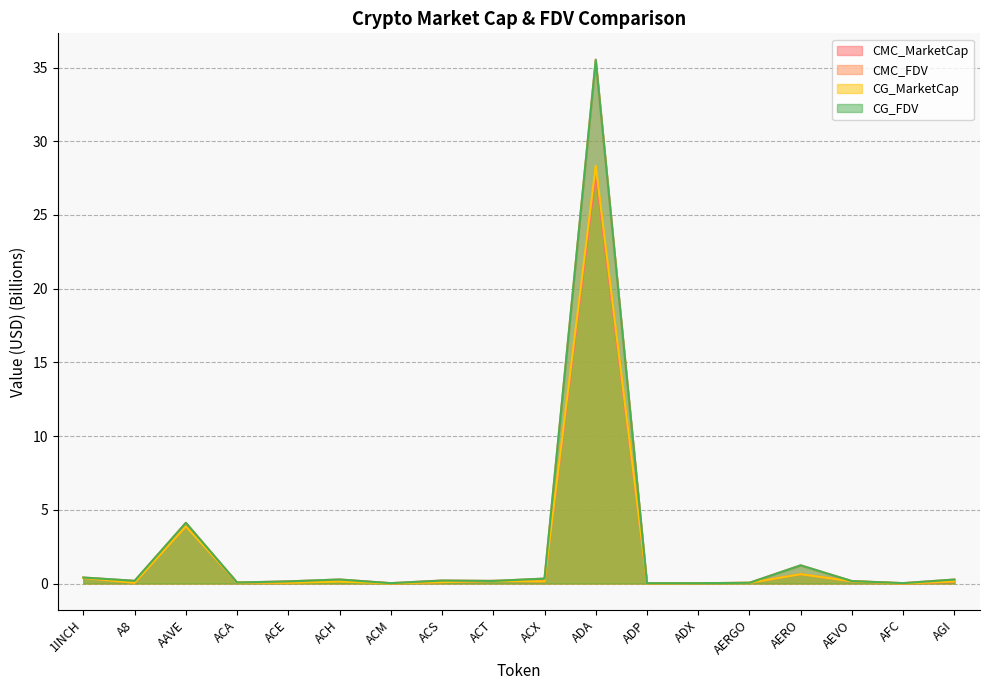

True or false: CMC_FDV and CG_FDV cross at least once.

True